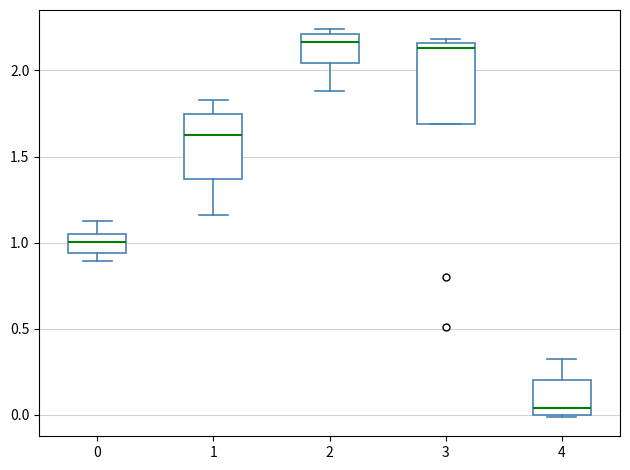

Reading left to right, transcribe this box plot: for each box, give where its median line is, the range the box spans, and where its two whiskers end, as read against the y-axis. The values are not printed on the chart, so give them approximately, as read against the axis.

0: median 1.00, box 0.95 to 1.05, whiskers 0.90 to 1.15
1: median 1.65, box 1.35 to 1.75, whiskers 1.15 to 1.85
2: median 2.15, box 2.05 to 2.20, whiskers 1.90 to 2.25
3: median 2.15 (just below the box's upper edge), box 1.70 to 2.15, whiskers 1.70 to 2.20
4: median 0.05, box 0.00 to 0.20, whiskers 0.00 to 0.35